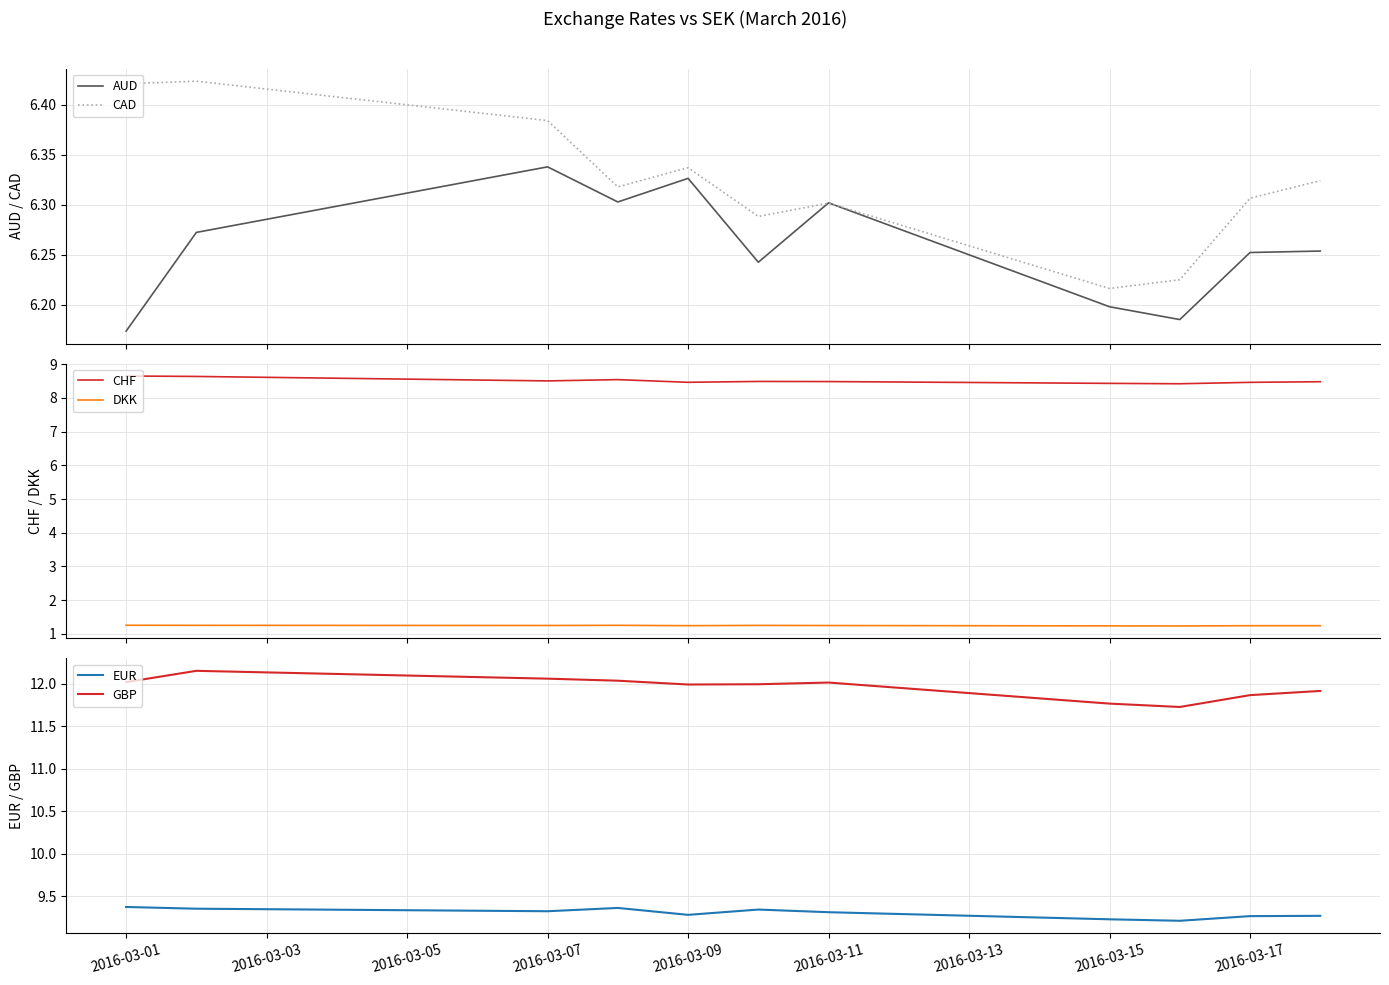

True or false: CHF and DKK cross at least once.

False